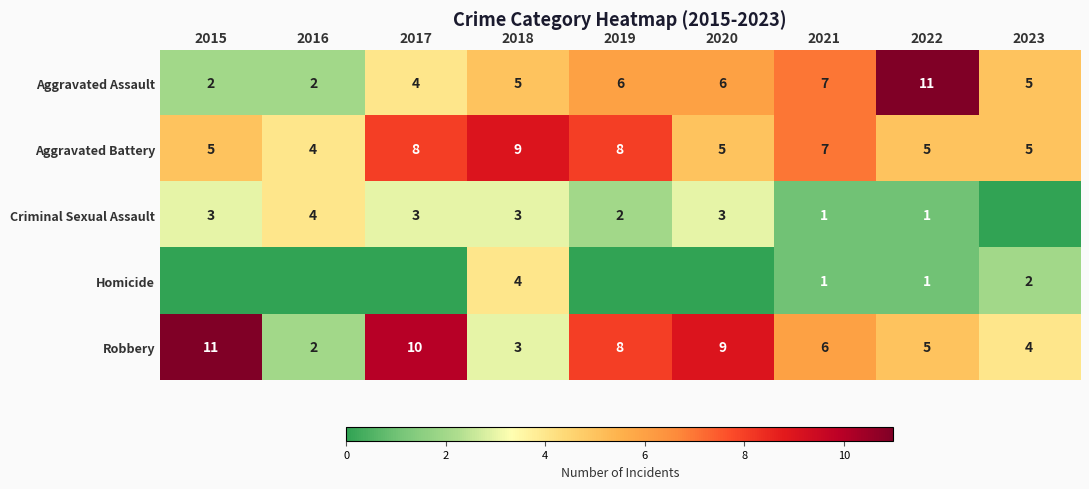

Where is Robbery nearest to the value 6?

2021